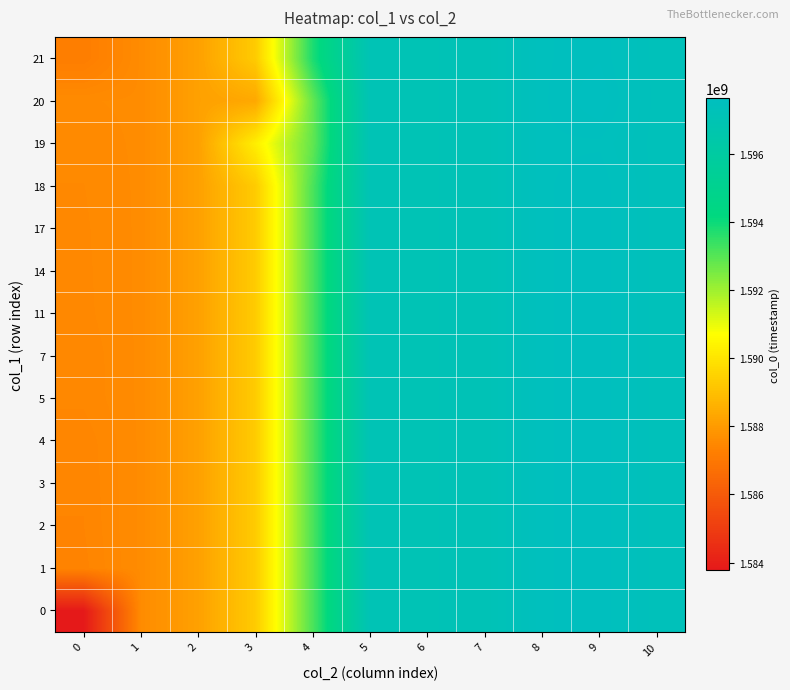

At 4, list the series in order from largest to smallest.

21, 0, 1, 2, 3, 4, 5, 7, 11, 14, 17, 18, 19, 20